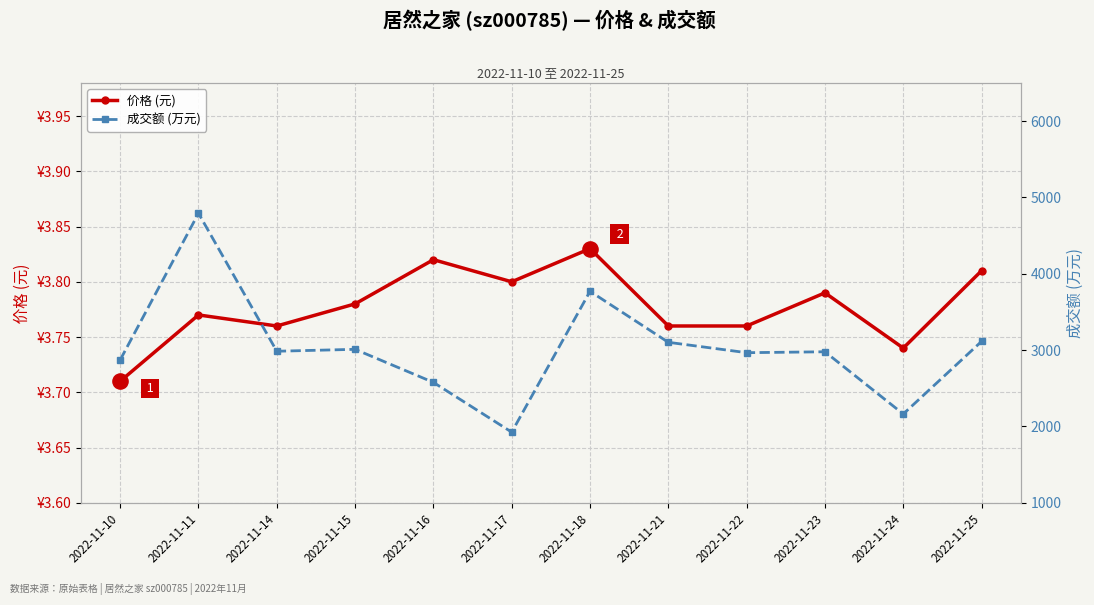

At how many categories does at least one series exceed 64?

12